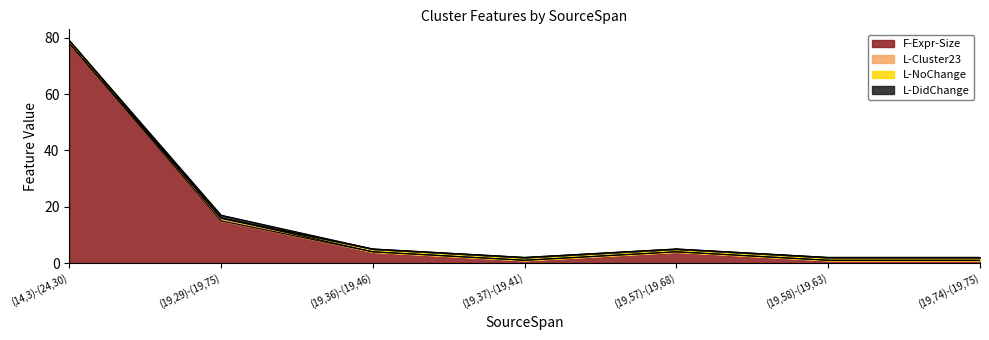

How many lines are shown in the chart?

4